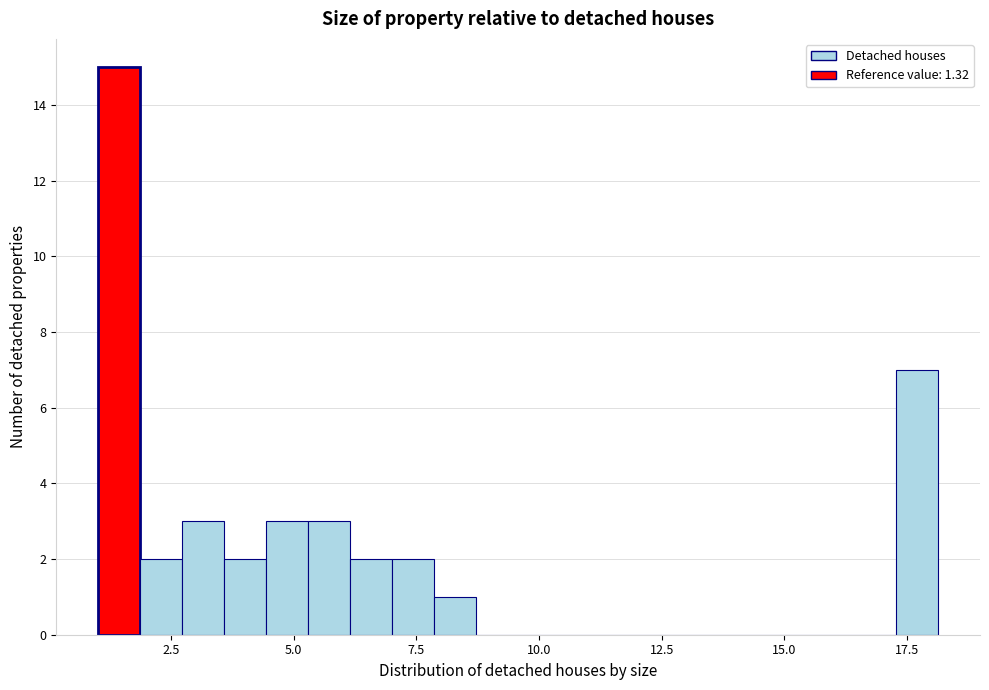

Read against the x-axis, roughly where is the centre of the tallest bar?

1.5